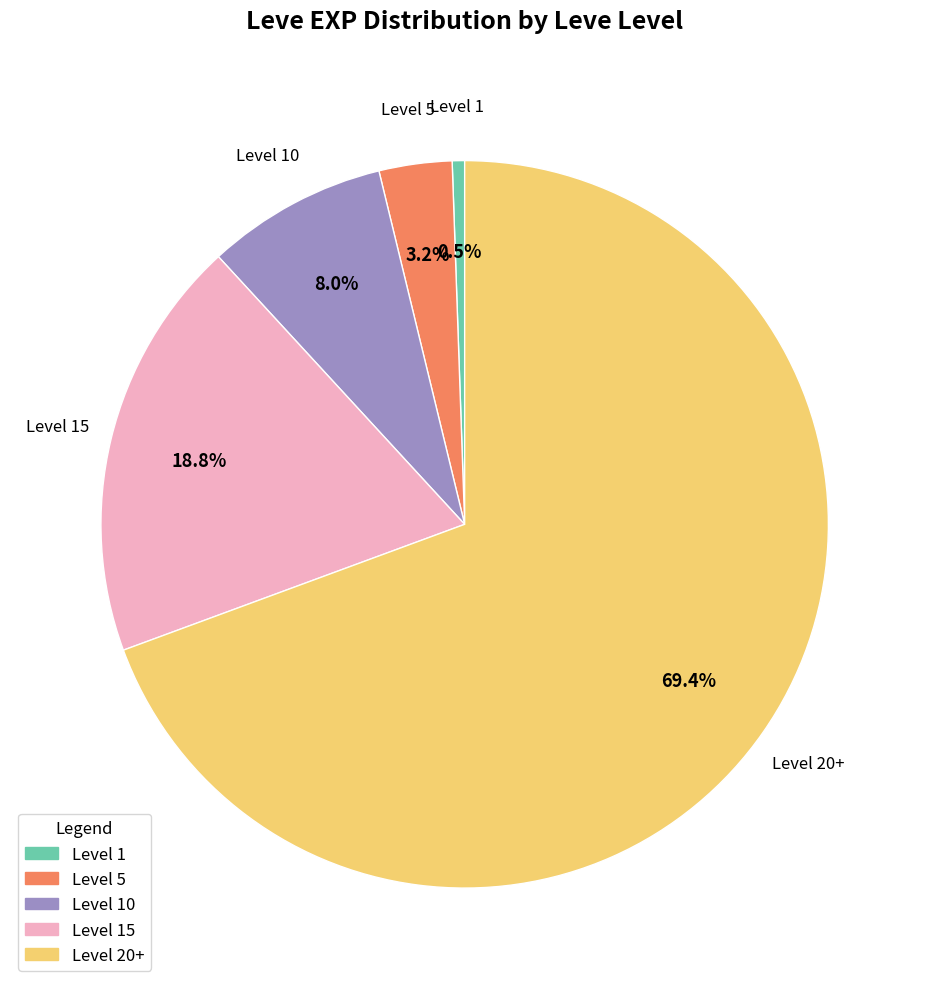

Which has a higher value, Level 20+ or Level 15?

Level 20+